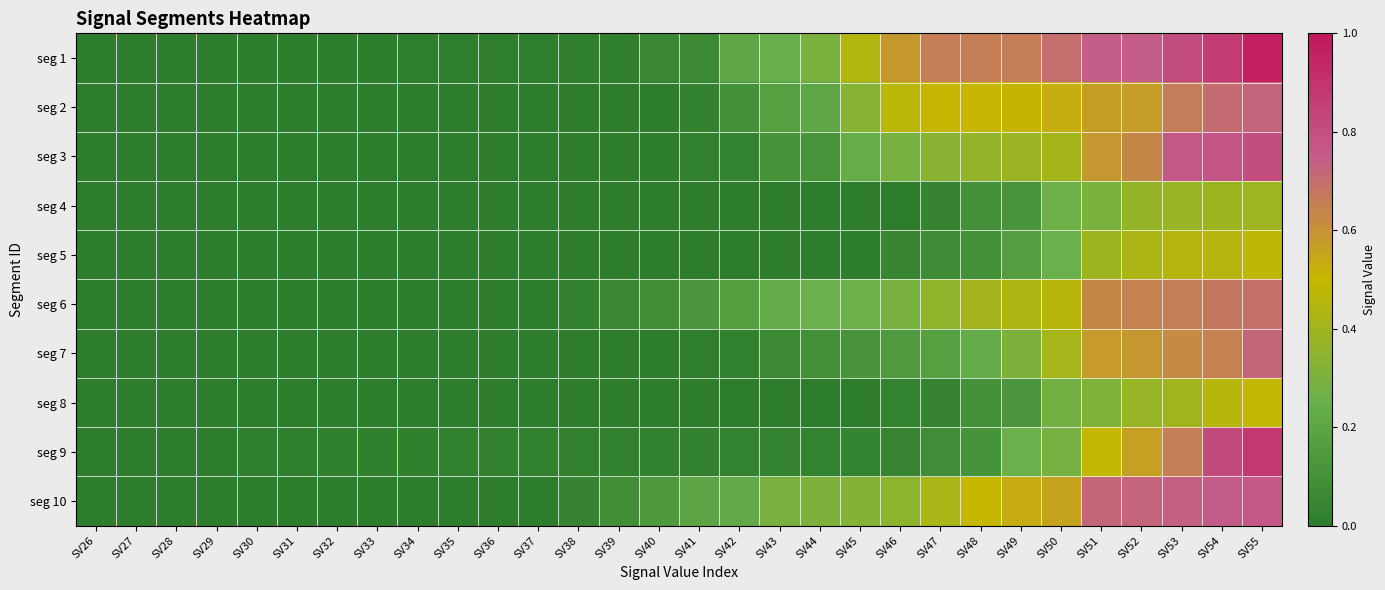

Which label corresponds to the largest value in the chart?

SV55